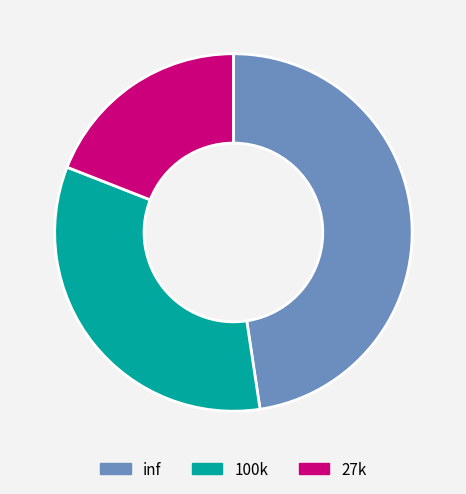

Do inf and 27k together represent more than half of the pie?

Yes